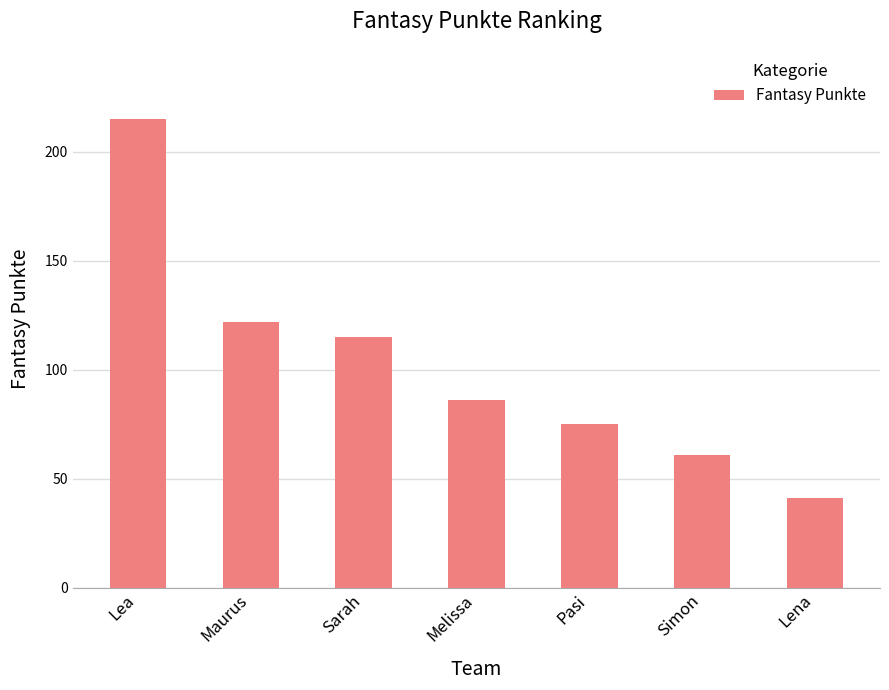

Reading left to right, what are all the values shown in this chart?

Lea=215	Maurus=122	Sarah=115	Melissa=86	Pasi=75	Simon=61	Lena=41